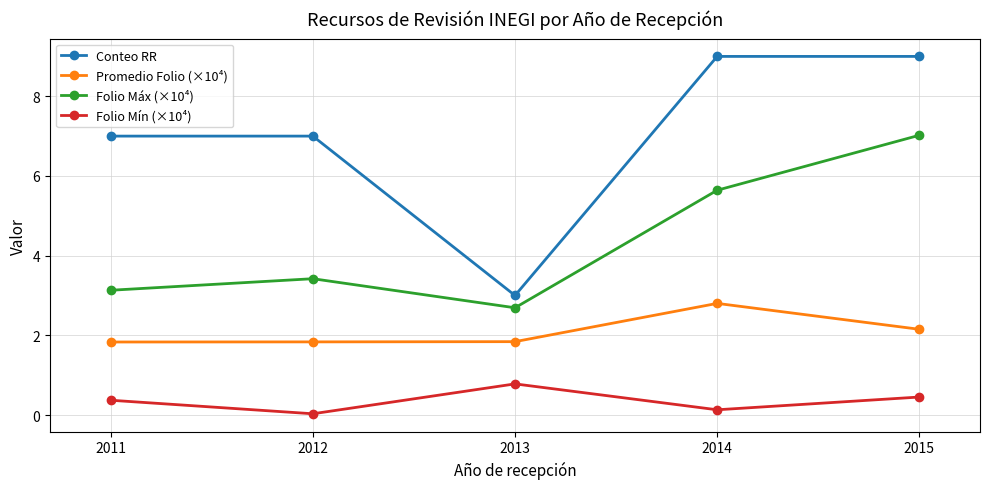

Which series has the widest spread of values?

Conteo RR